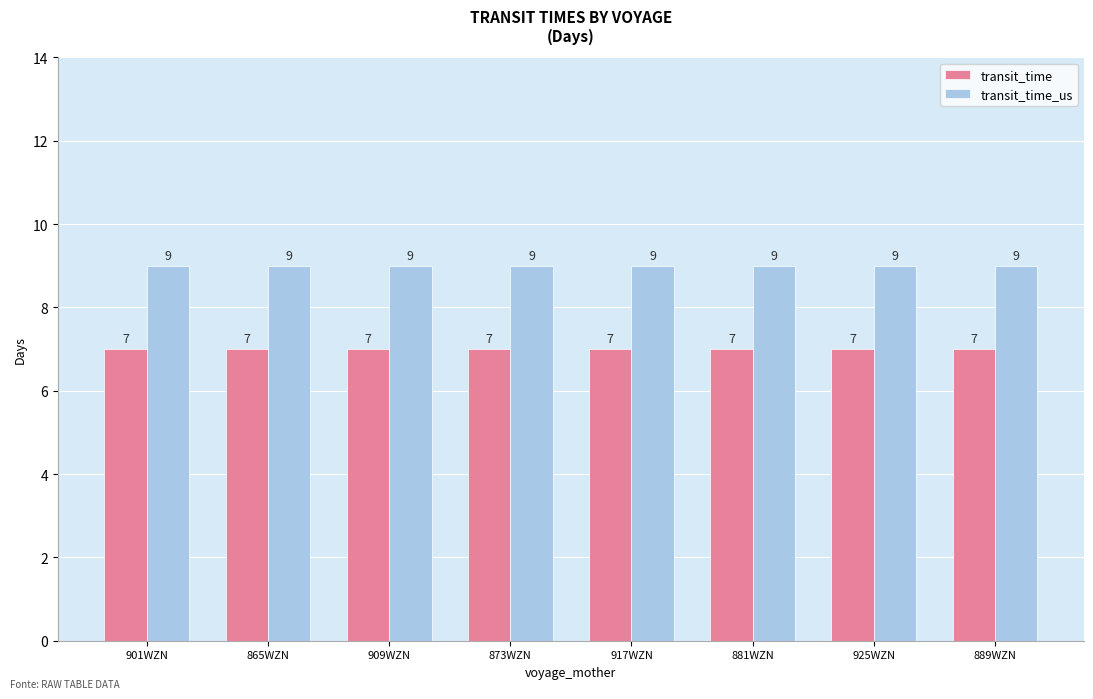

What is the highest value of the transit_time series?

7